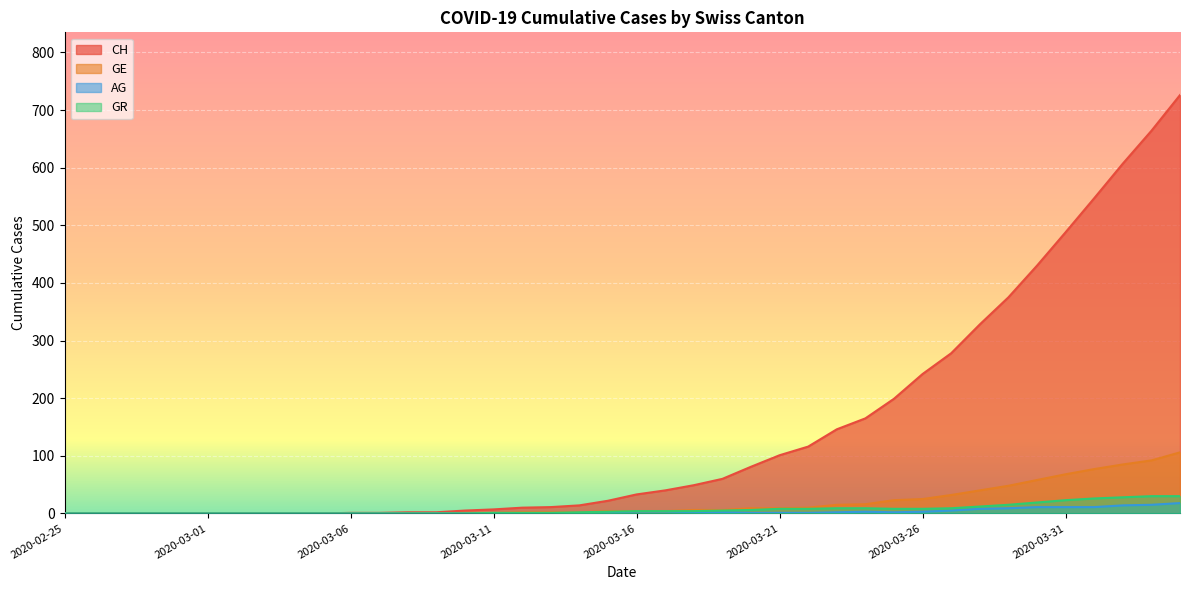

Reading left to right, extract all data points from this chart.

CH: 0	0	0	0	0	0	0	0	0	0	1	1	2	2	5	7	10	11	14	22	33	40	49	60	81	101	116	146	165	199	242	278	328	375	430	488	547	607	664	726
GE: 0	0	0	0	0	0	0	0	0	0	0	0	0	0	1	1	2	2	2	4	4	4	6	6	9	9	10	15	16	23	25	32	40	48	58	68	77	85	92	106
AG: 0	0	0	0	0	0	0	0	0	0	0	0	0	0	0	0	0	0	0	1	0	0	1	2	1	1	1	2	3	2	3	5	8	9	11	11	11	14	15	18
GR: 0	0	0	0	0	0	0	0	0	0	0	0	0	0	0	1	1	1	2	3	4	4	4	5	6	8	8	9	9	8	8	9	12	15	19	23	26	28	30	30